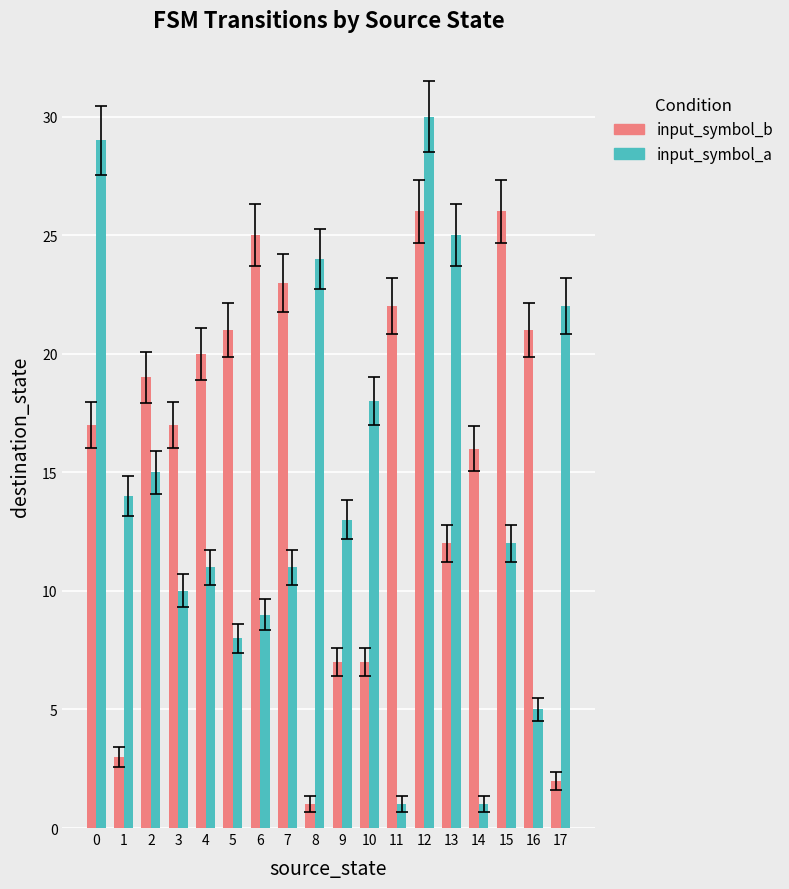

What are all the series names shown in the legend?

input_symbol_b, input_symbol_a